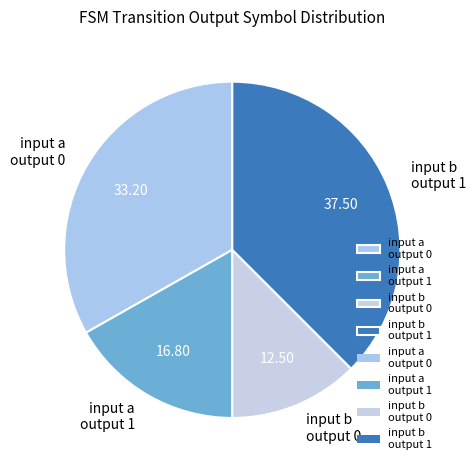

Do input a output 1 and input b output 1 together represent more than half of the pie?

Yes